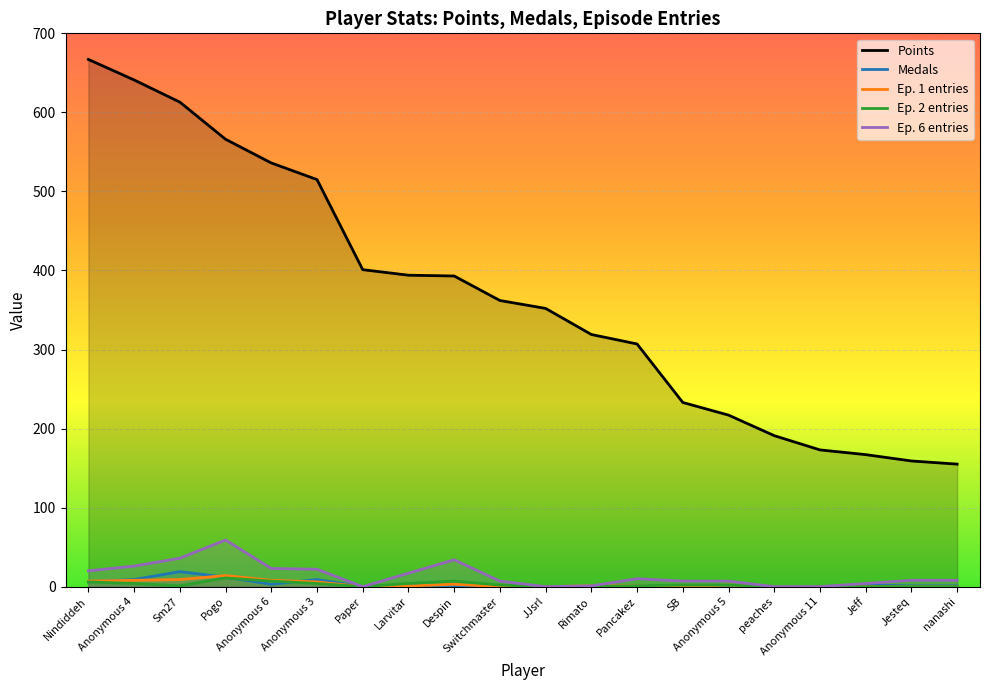

Reading right to left, what are all the values shown in this chart?

Points: nanashi=155	Jesteq=159	Jeff=167	Anonymous 11=173	peaches=191	Anonymous 5=217	SB=233	Pancakez=307	Rimato=319	JJsrl=352	Switchmaster=362	Despin=393	Larvitar=394	Paper=401	Anonymous 3=515	Anonymous 6=536	Pogo=566	Sm27=613	Anonymous 4=641	Nindiddeh=667
Medals: nanashi=1	Jesteq=1	Jeff=2	Anonymous 11=0	peaches=0	Anonymous 5=0	SB=0	Pancakez=1	Rimato=0	JJsrl=0	Switchmaster=0	Despin=1	Larvitar=2	Paper=0	Anonymous 3=9	Anonymous 6=3	Pogo=12	Sm27=19	Anonymous 4=9	Nindiddeh=6
Ep. 1 entries: nanashi=0	Jesteq=0	Jeff=0	Anonymous 11=0	peaches=0	Anonymous 5=2	SB=0	Pancakez=1	Rimato=1	JJsrl=0	Switchmaster=0	Despin=3	Larvitar=1	Paper=0	Anonymous 3=6	Anonymous 6=8	Pogo=14	Sm27=9	Anonymous 4=8	Nindiddeh=7
Ep. 2 entries: nanashi=0	Jesteq=0	Jeff=0	Anonymous 11=0	peaches=0	Anonymous 5=2	SB=2	Pancakez=1	Rimato=0	JJsrl=0	Switchmaster=2	Despin=7	Larvitar=4	Paper=0	Anonymous 3=4	Anonymous 6=7	Pogo=11	Sm27=1	Anonymous 4=4	Nindiddeh=6
Ep. 6 entries: nanashi=8	Jesteq=8	Jeff=4	Anonymous 11=0	peaches=0	Anonymous 5=7	SB=7	Pancakez=10	Rimato=1	JJsrl=0	Switchmaster=7	Despin=34	Larvitar=17	Paper=0	Anonymous 3=22	Anonymous 6=23	Pogo=59	Sm27=36	Anonymous 4=26	Nindiddeh=20